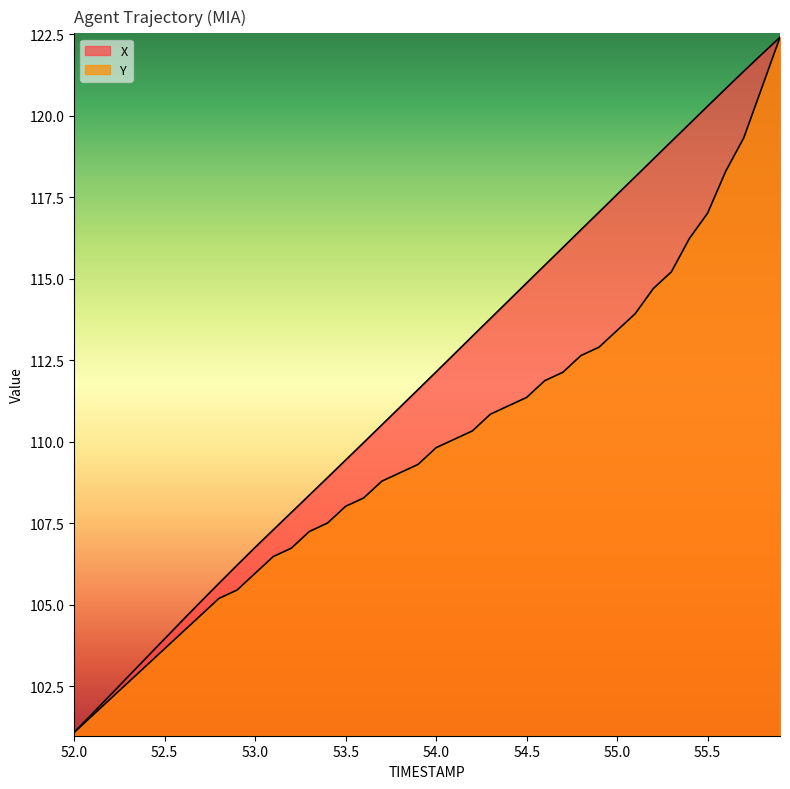

What is the difference between the X values at 55.6 and 54.5?

6.0